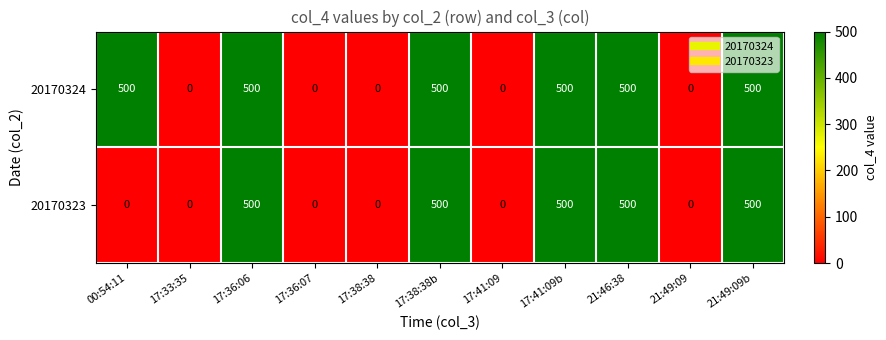

Count the 20170323 values in the range 0 to 500.

11